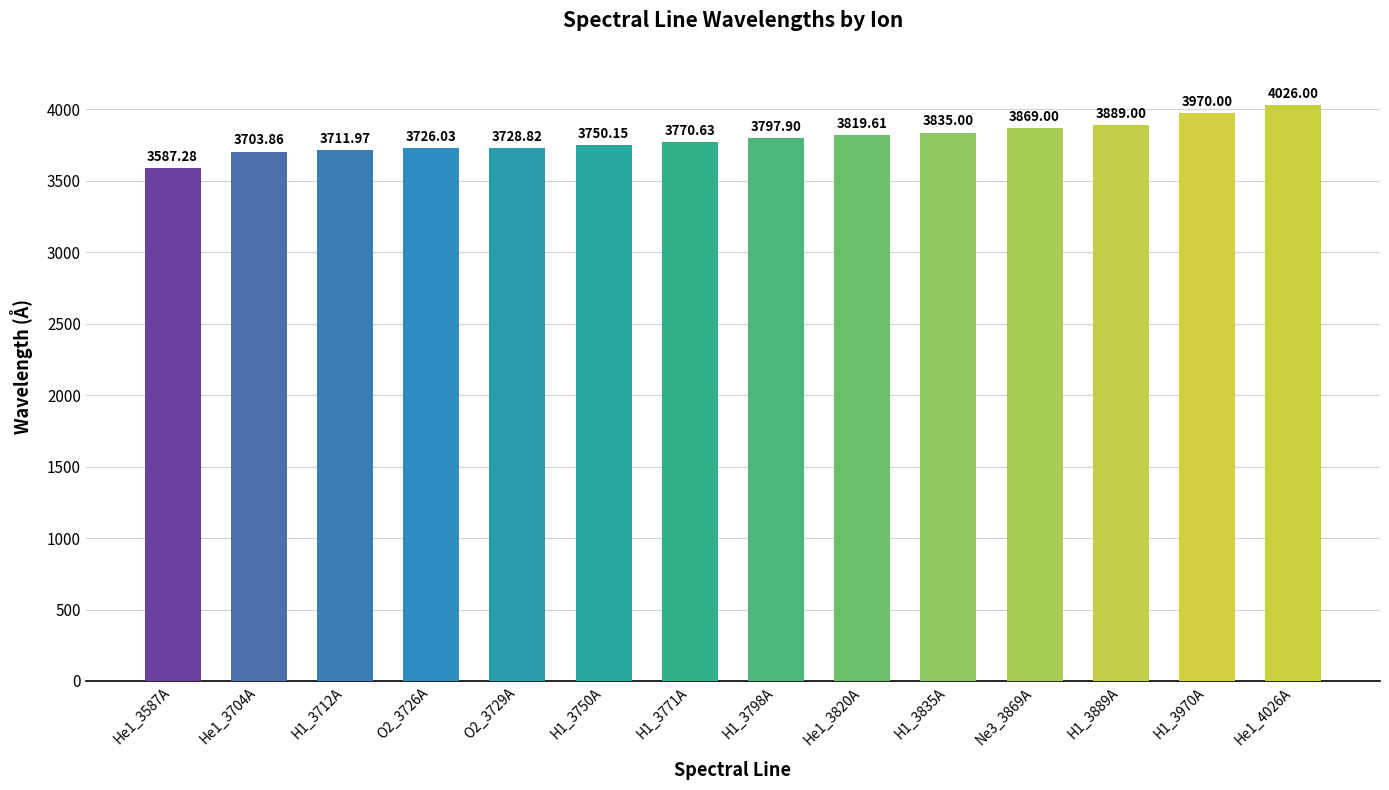

What is the change in value from He1_3704A to H1_3970A?

+266.1